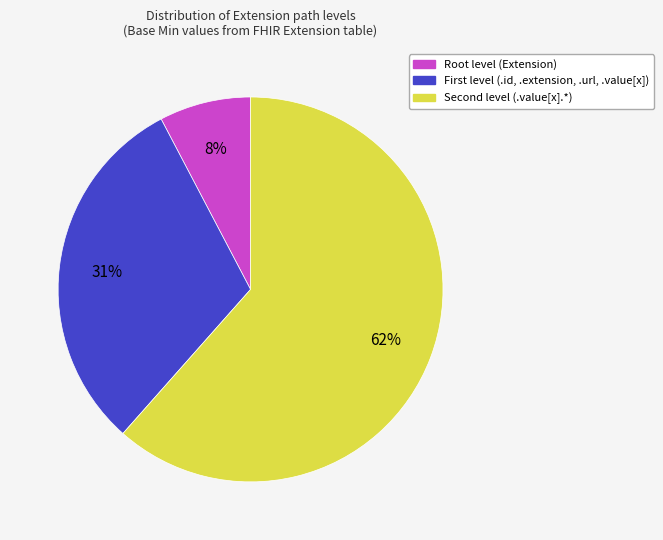

Does Root level (Extension) represent more than half of the total?

No